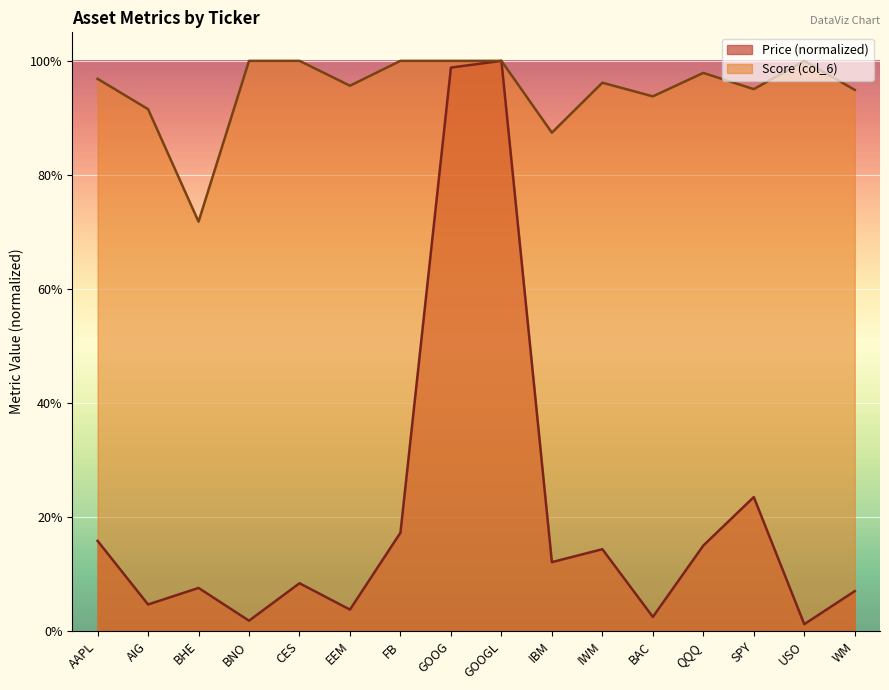

At which label is Price (col_2) closest to 0?

USO